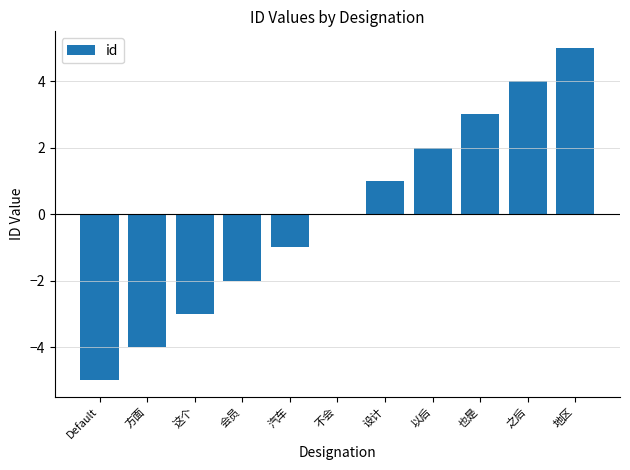

The chart shows a value of -4 at 方面. True or false?

True